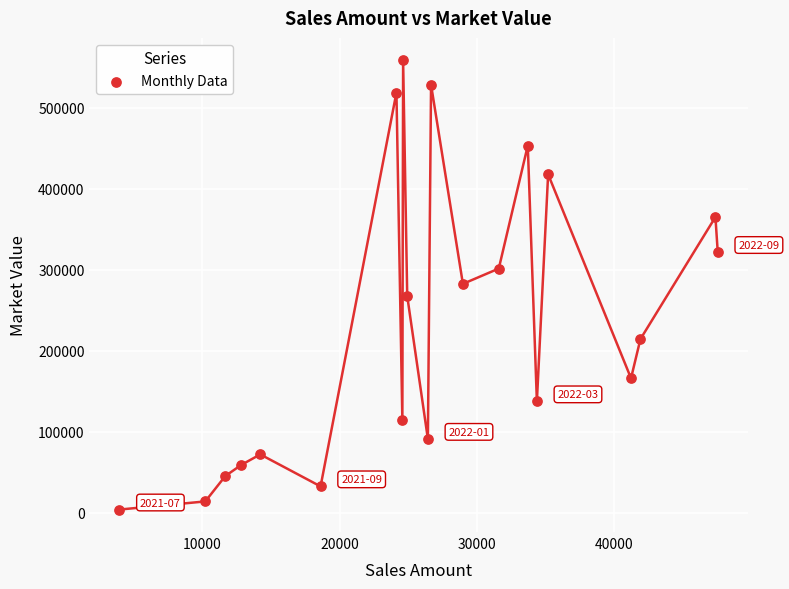

What is the range of Y values (max minus min)?

554340.5